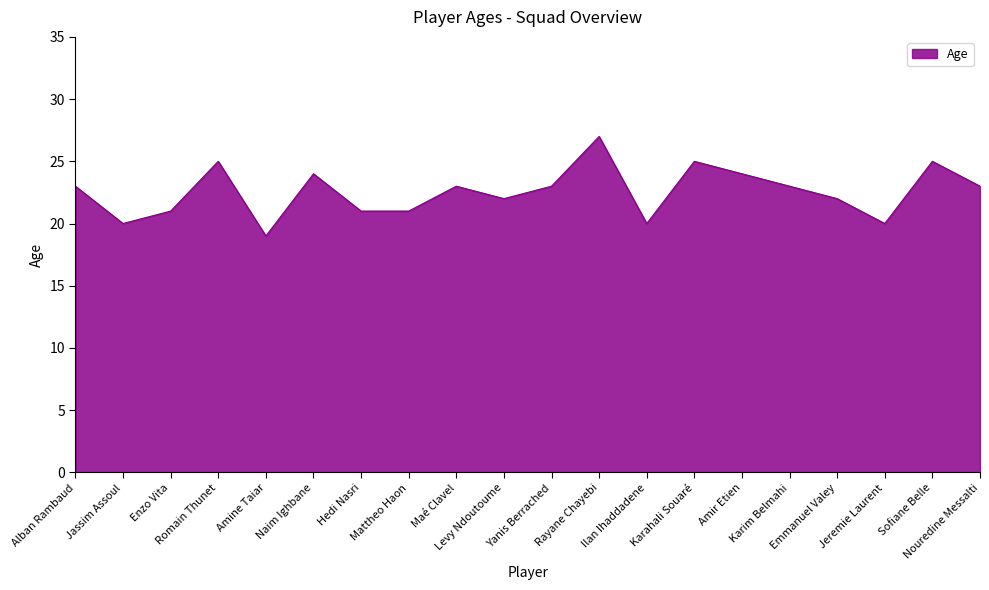

What is the difference between the maximum and minimum values?

8